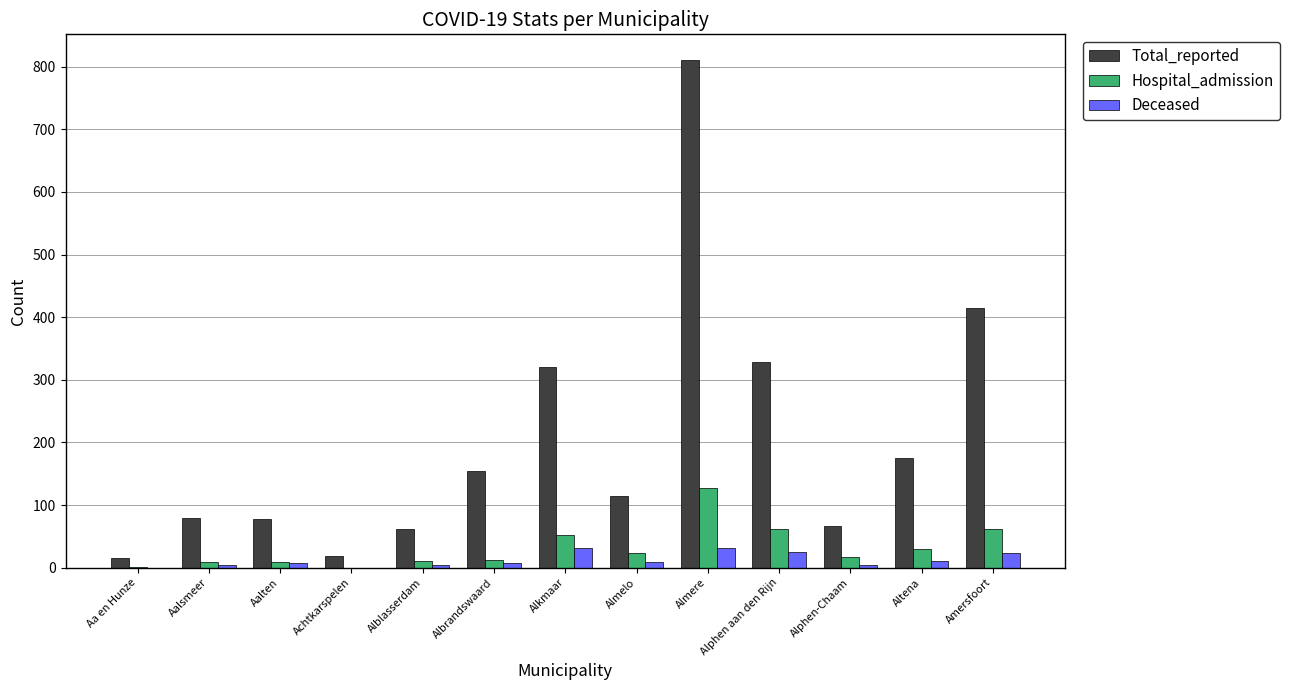

What is the sum of all Total_reported values?

2637